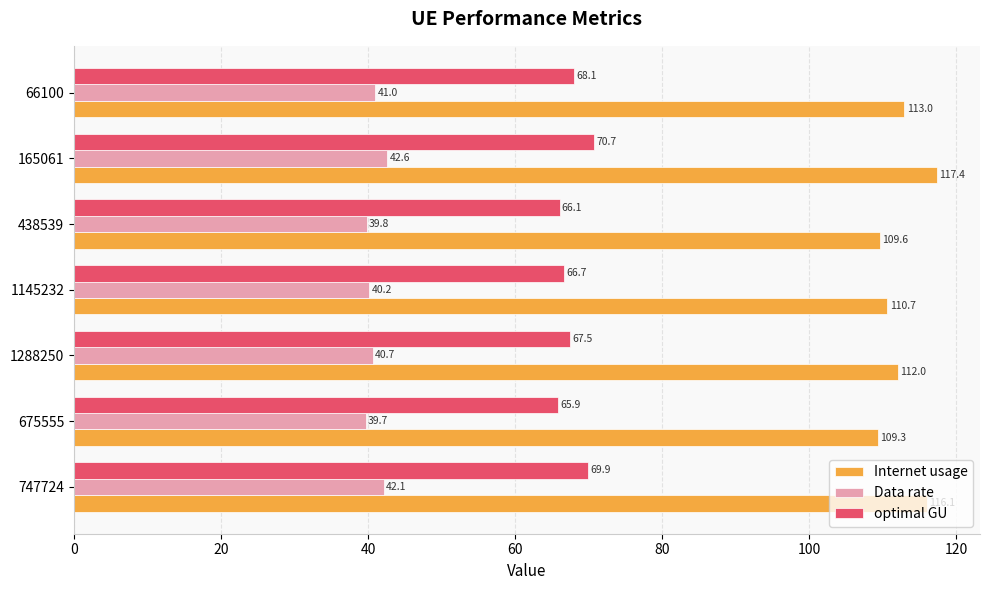

What is the lowest value of the optimal GU series?

65.9